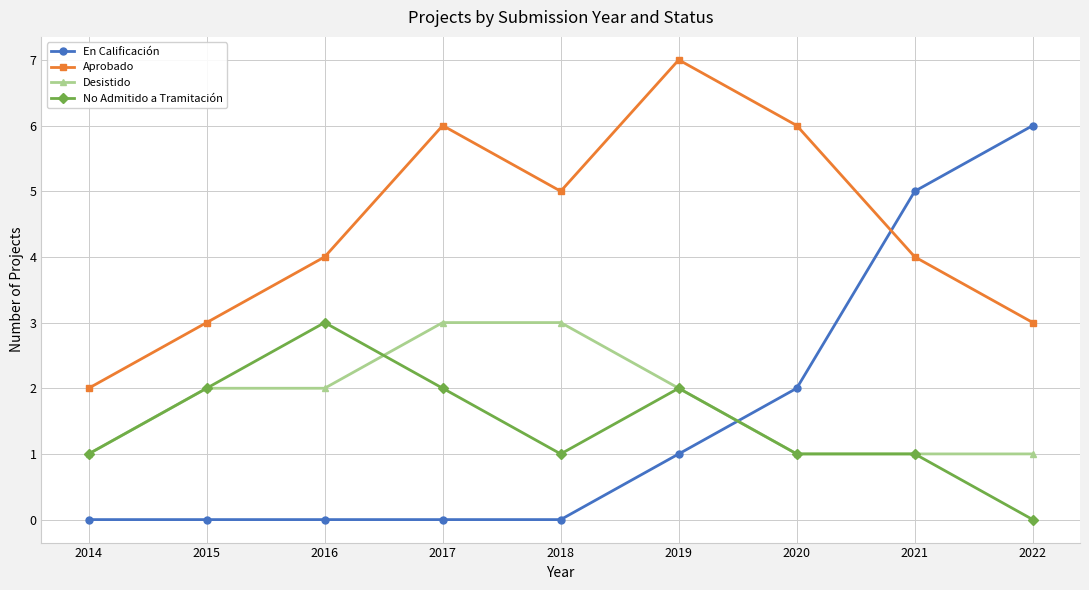

What is the highest value of the No Admitido a Tramitación series?

3